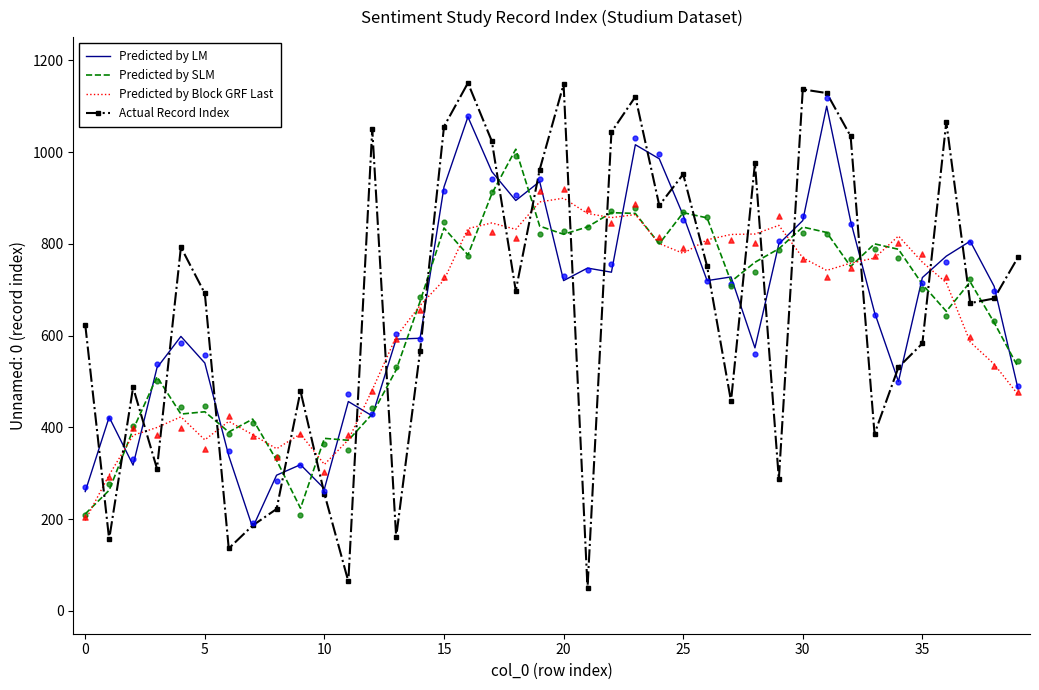

Which series has the largest total across all categories?

Actual Record Index